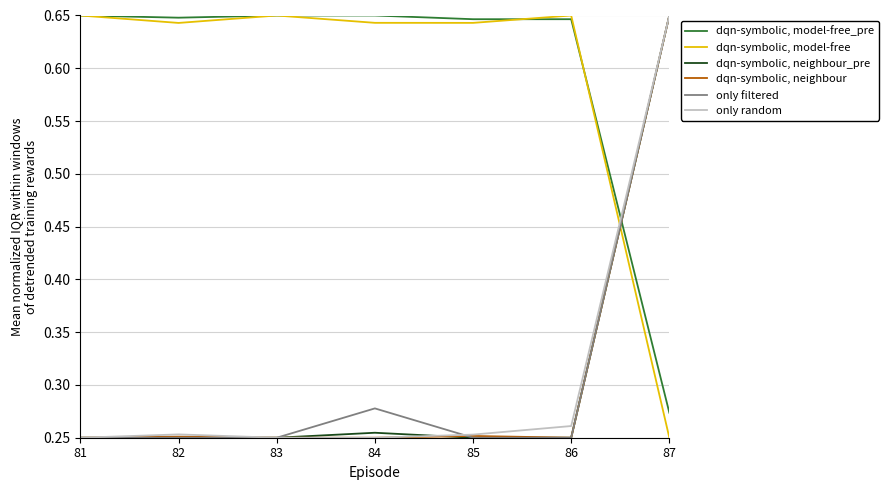

Is it true that dqn-symbolic, model-free equals 1.1 at 82?

False